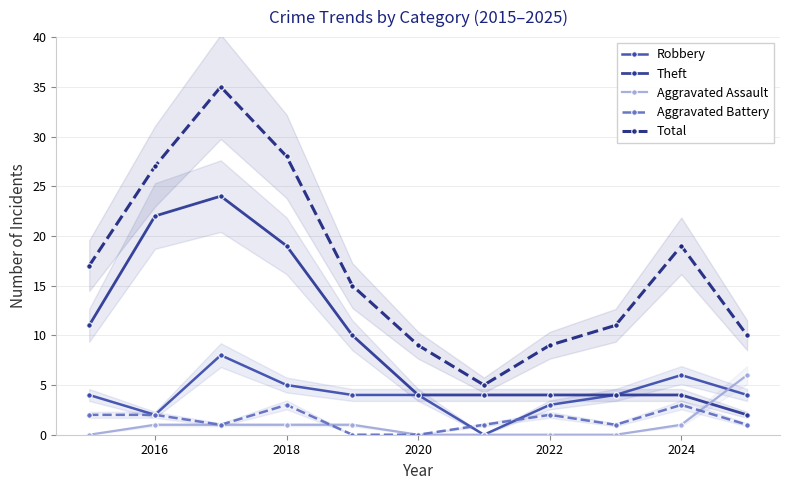

What is the average value of the Robbery series?

4